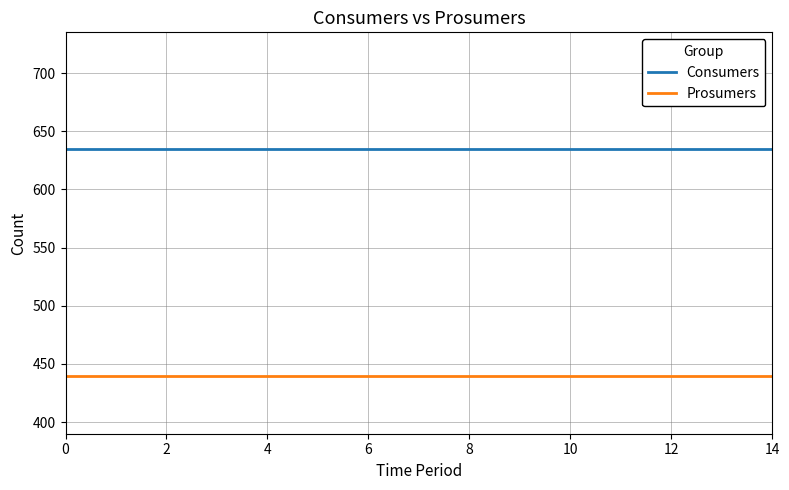

Rank the series by their maximum value, from highest to lowest.

Consumers, Prosumers